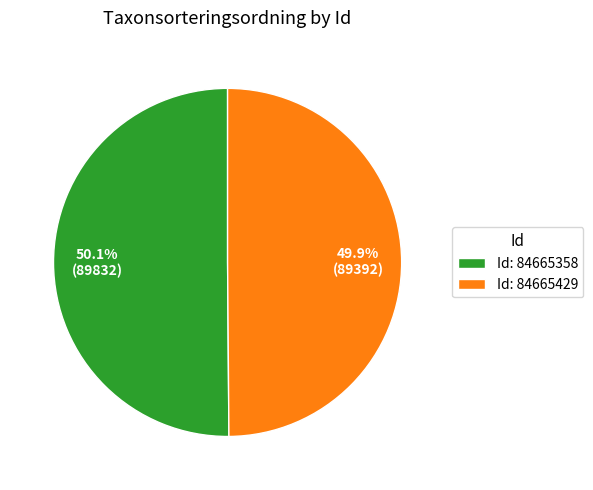

Approximately how many times larger is the value at Id: 84665358 compared to Id: 84665429?

1.0